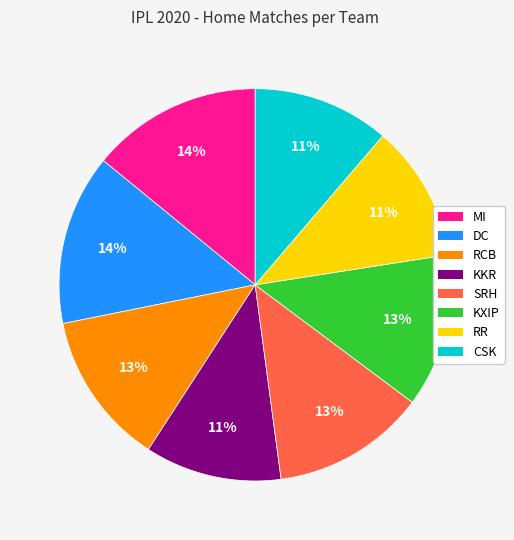

To the nearest percent, what is the combined percentage of RCB and MI?

27%